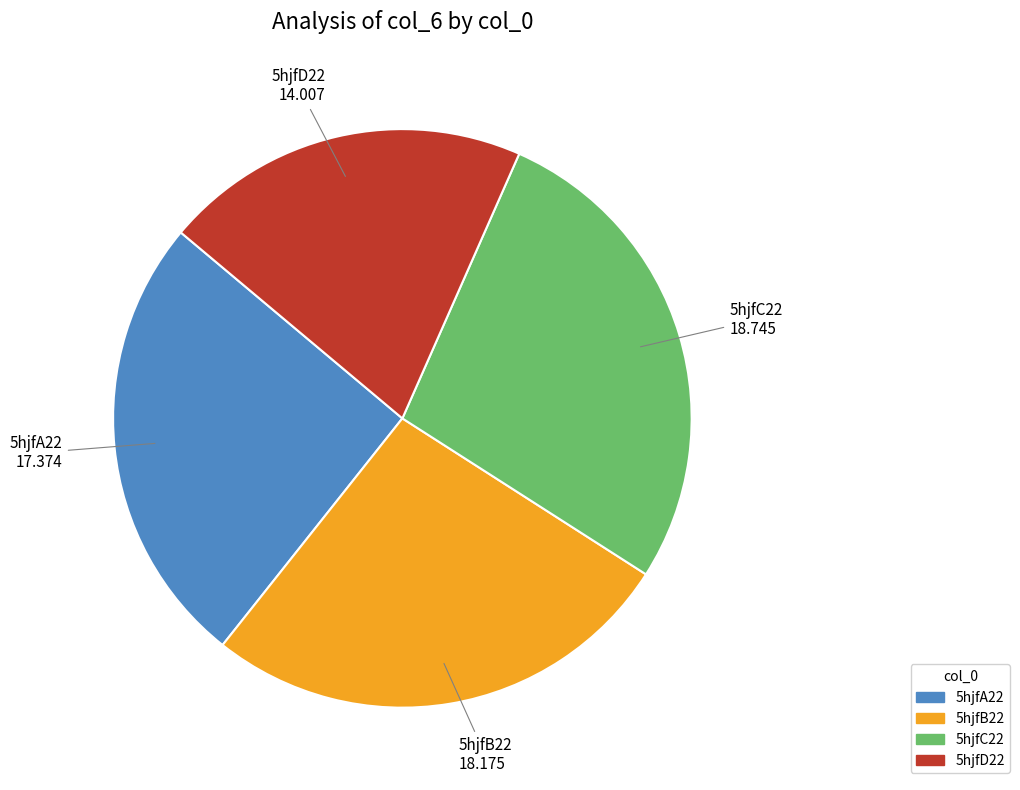

Between 5hjfB22 and 5hjfD22, which is larger?

5hjfB22